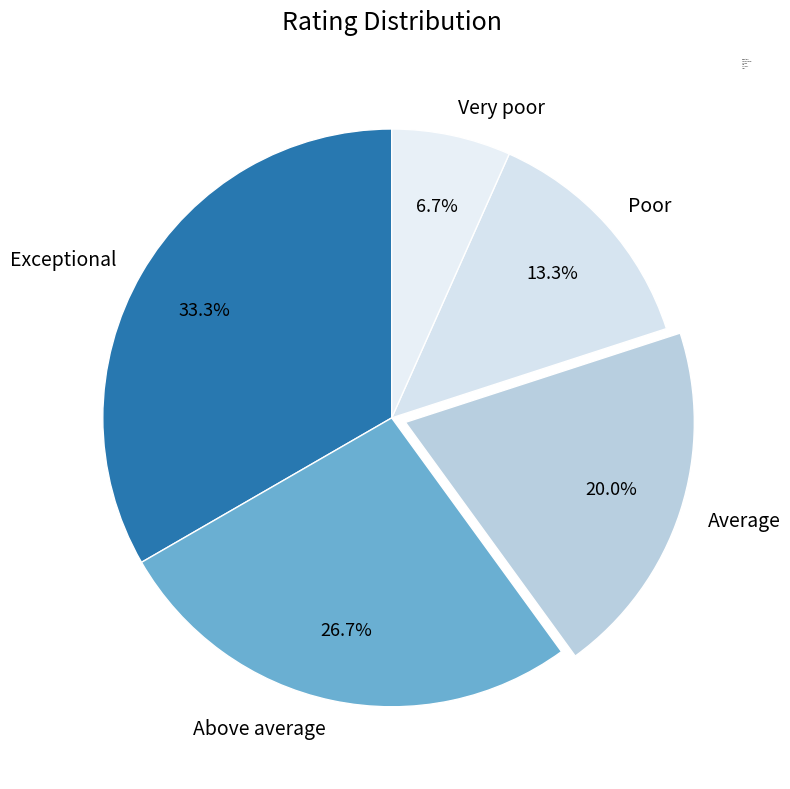

Is the sum of Exceptional and Very poor greater than half?

No